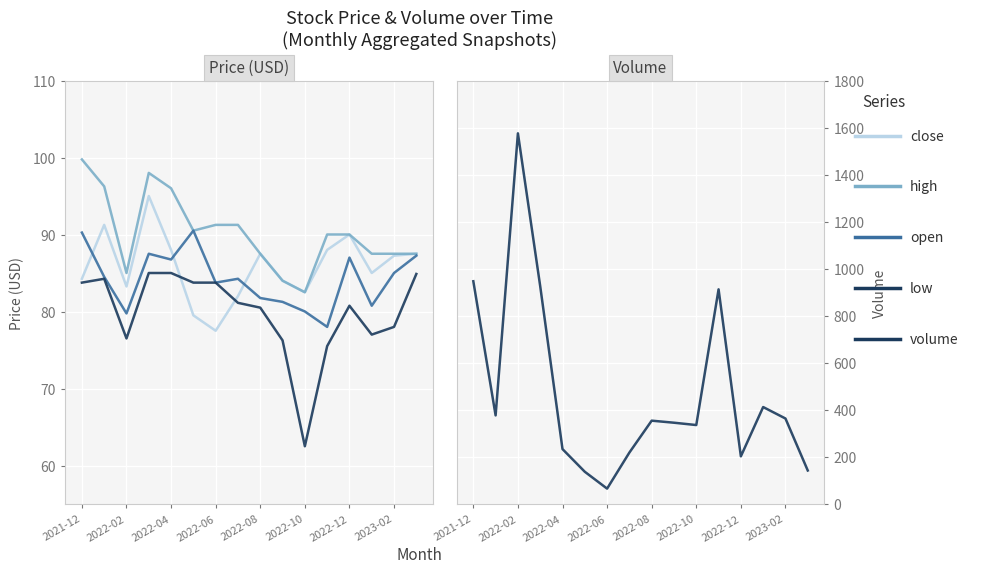

How many data points in high are above 90?

7